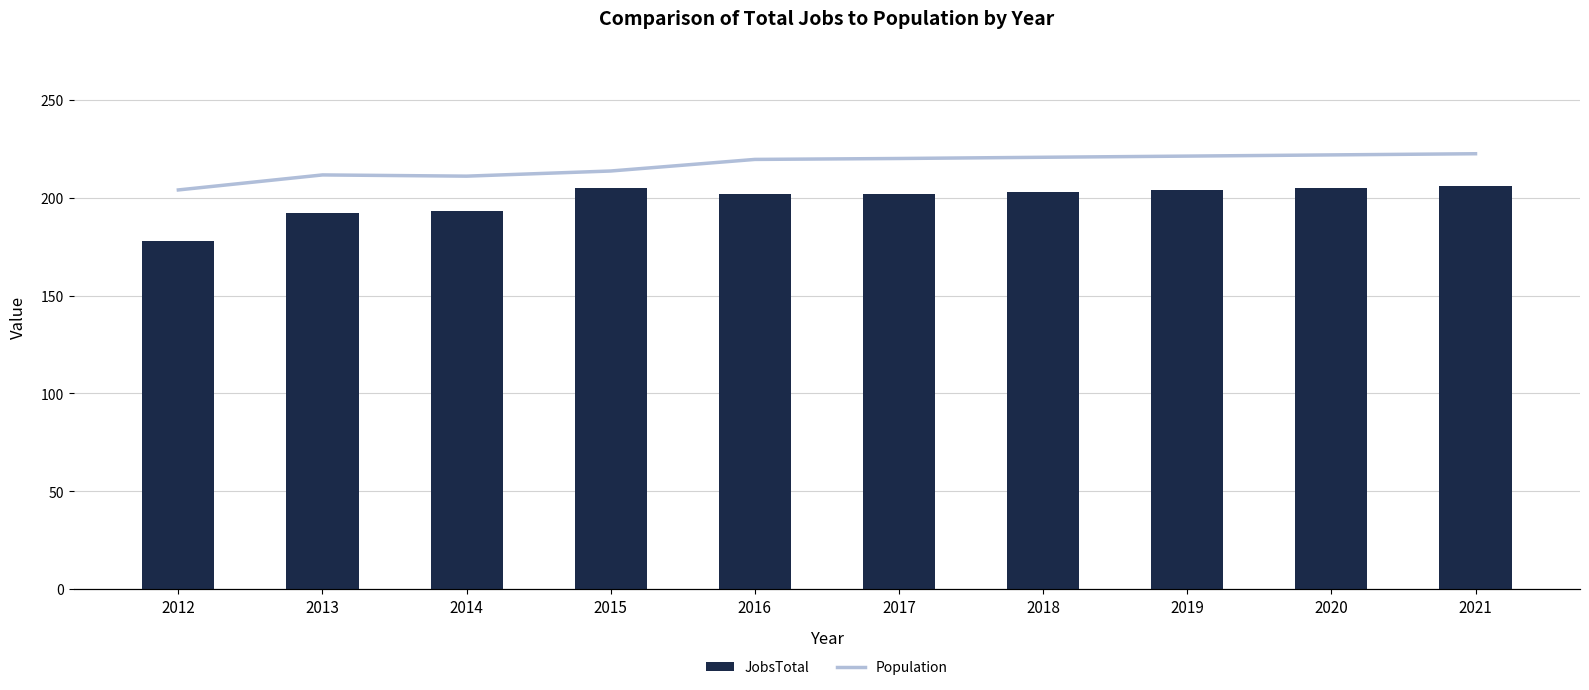

True or false: JobsTotal has a value of 205 at 2015.

True